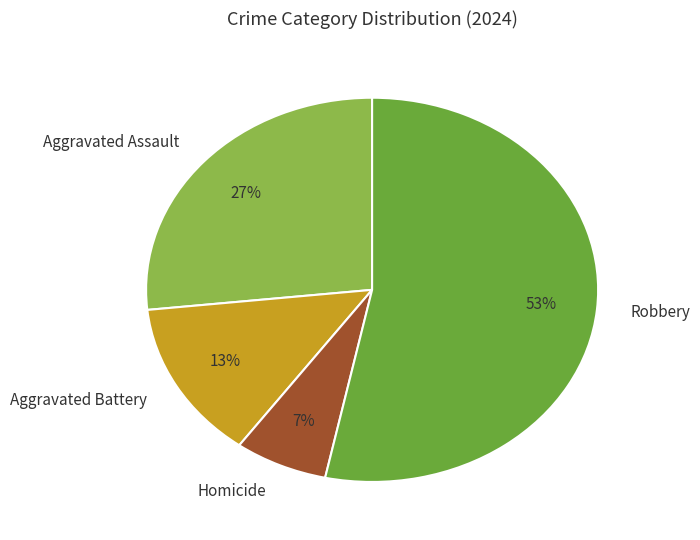

To the nearest percent, what portion does Homicide represent?

7%